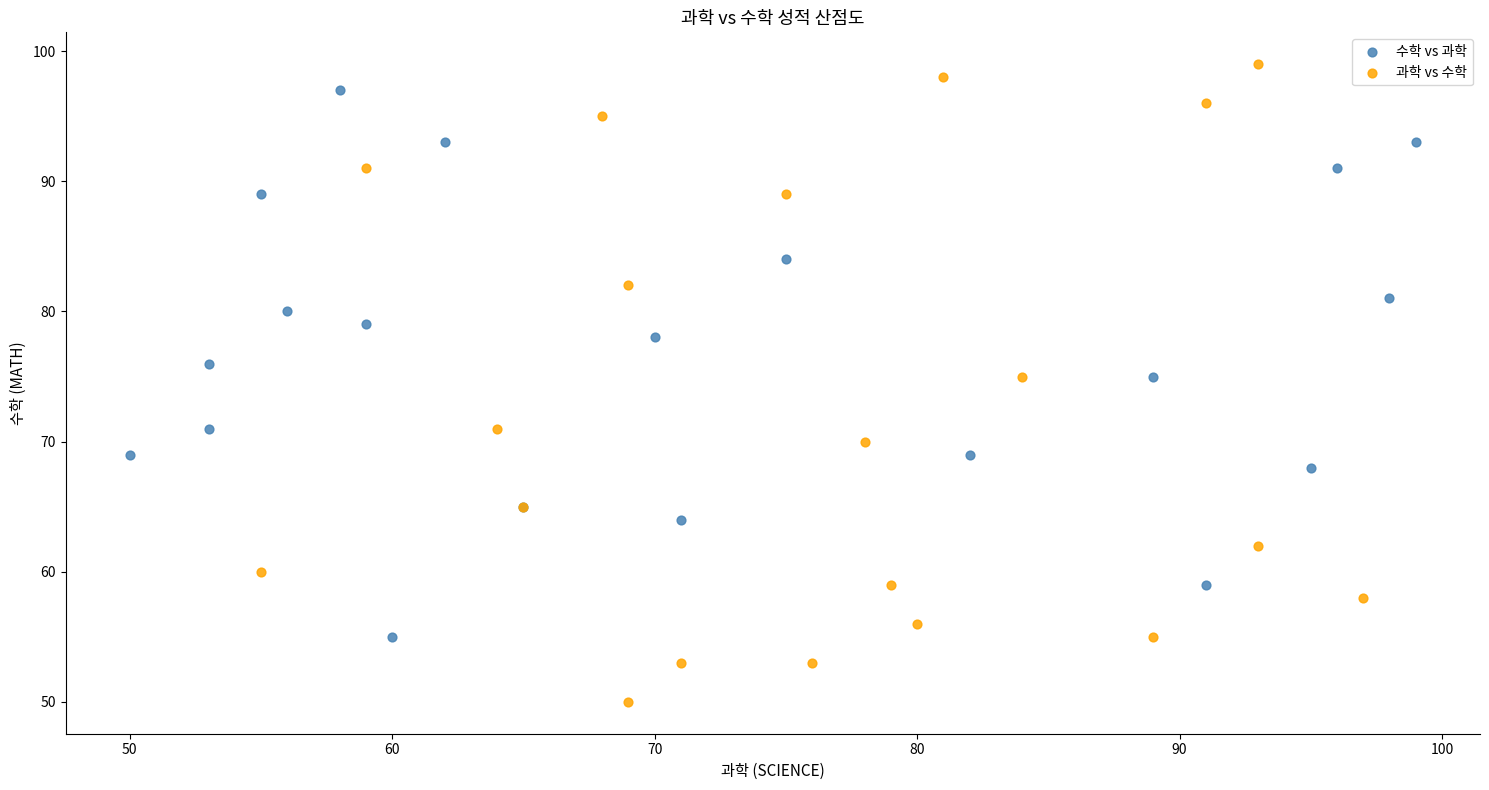

Which series contains the lowest Y value?

과학 vs 수학